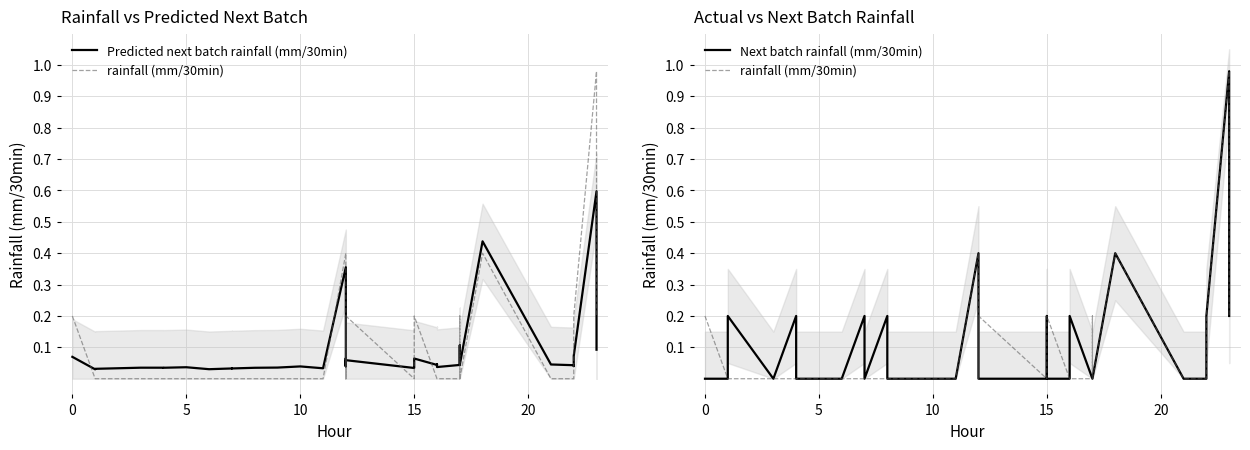

What is the difference between the second highest and minimum values in the rainfall (mm/30min) series?

0.4